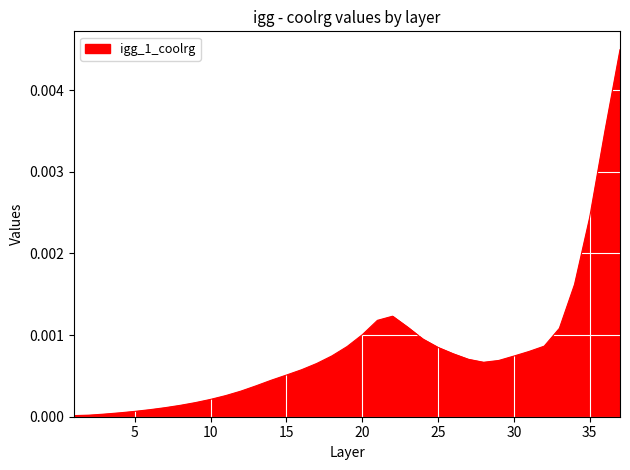

Rank the categories by value from lowest to highest.

1, 2, 3, 4, 5, 6, 7, 8, 9, 10, 11, 12, 13, 14, 15, 16, 17, 28, 29, 27, 30, 18, 26, 31, 25, 19, 32, 24, 20, 33, 23, 21, 22, 34, 35, 36, 37